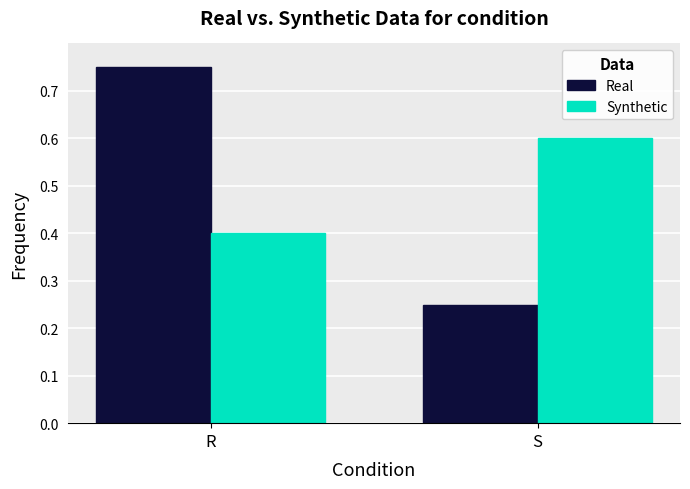

Between R and S, which series saw the biggest shift?

Real